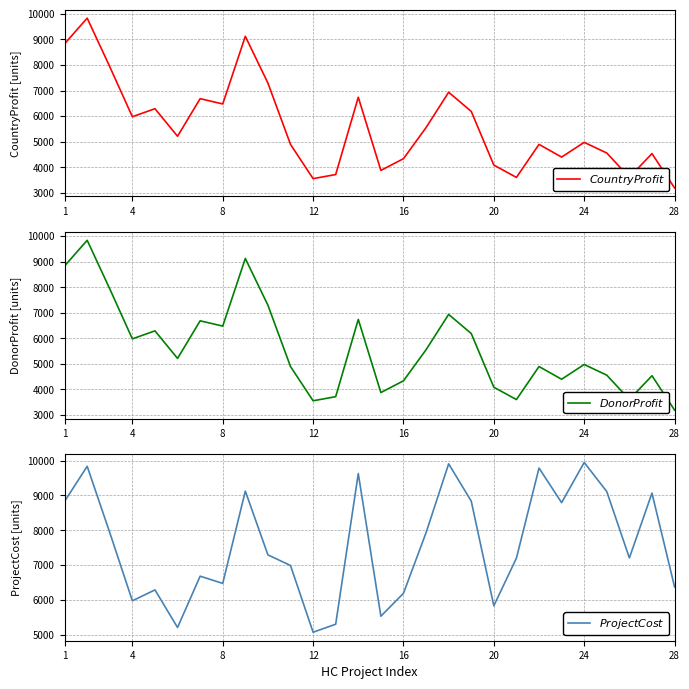

Count the number of data series in this chart.

3